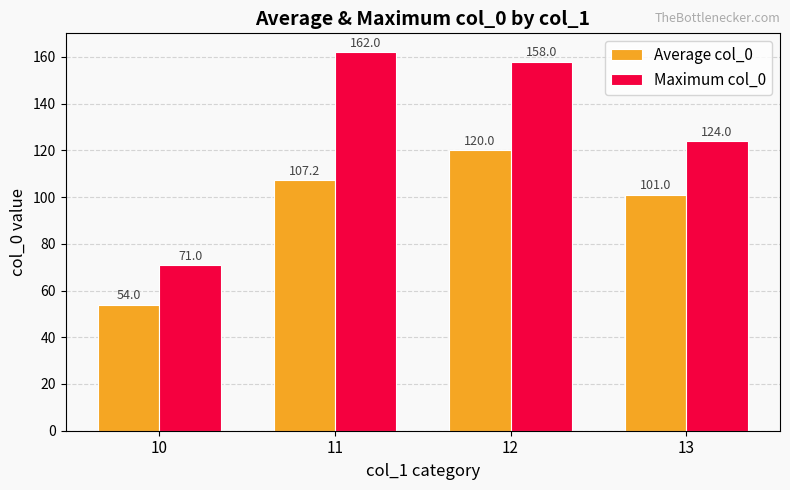

Reading left to right, what are all the values shown in this chart?

Average col_0: 54.0	107.2	120.0	101.0
Maximum col_0: 71.0	162.0	158.0	124.0